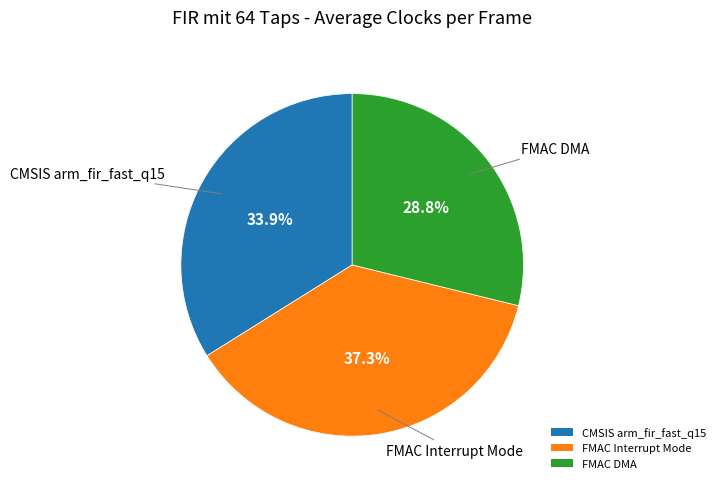

How many segments does this pie chart have?

3